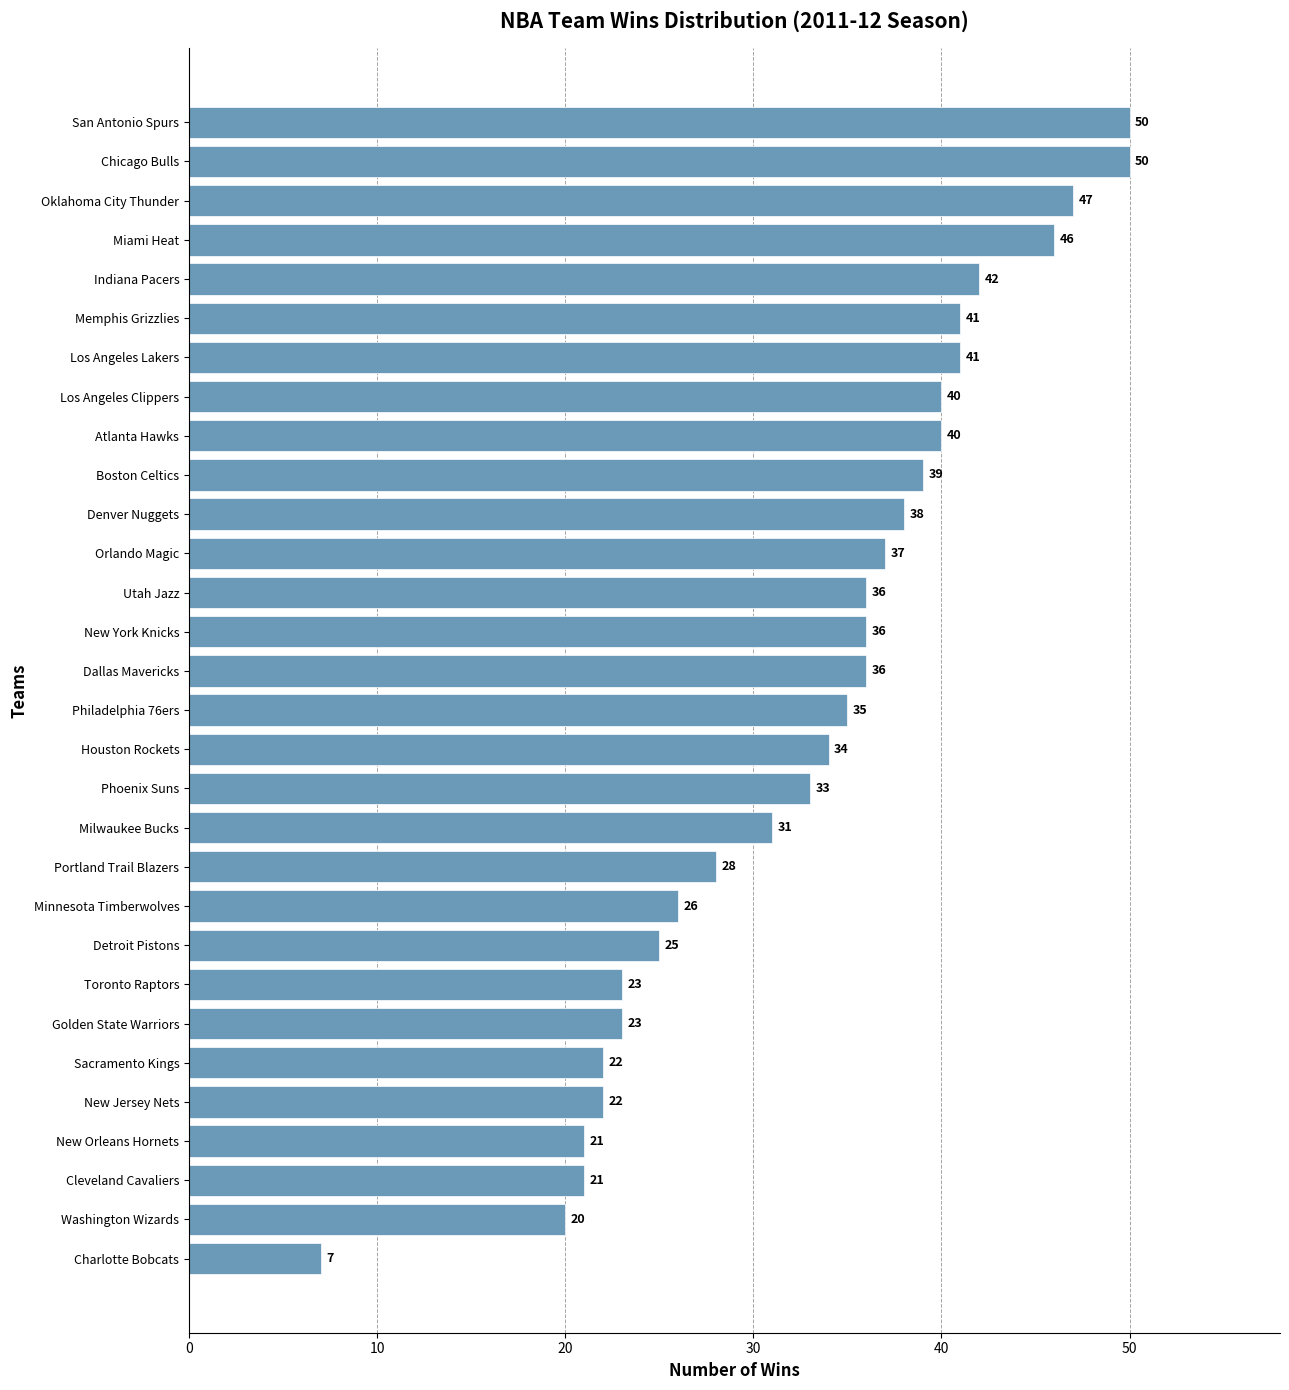

What is the approximate value at Utah Jazz?

36